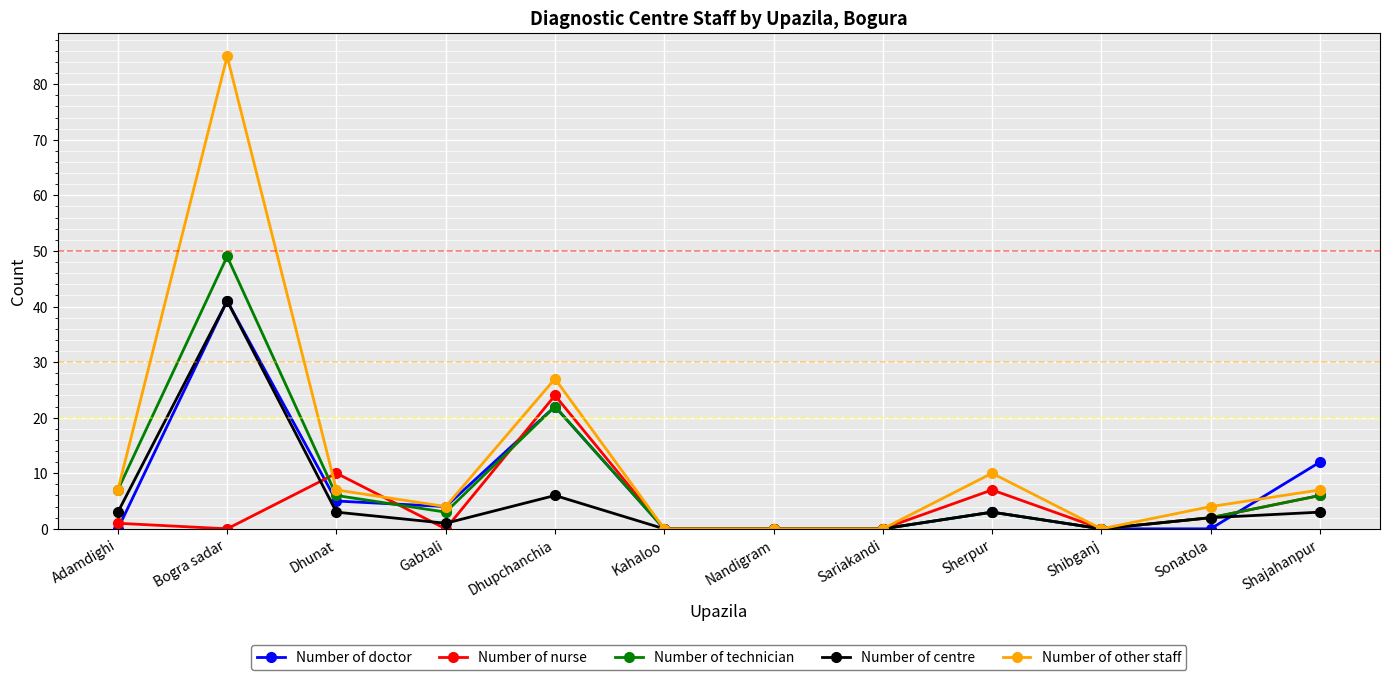

At which label does Number of technician first exceed 3?

Adamdighi